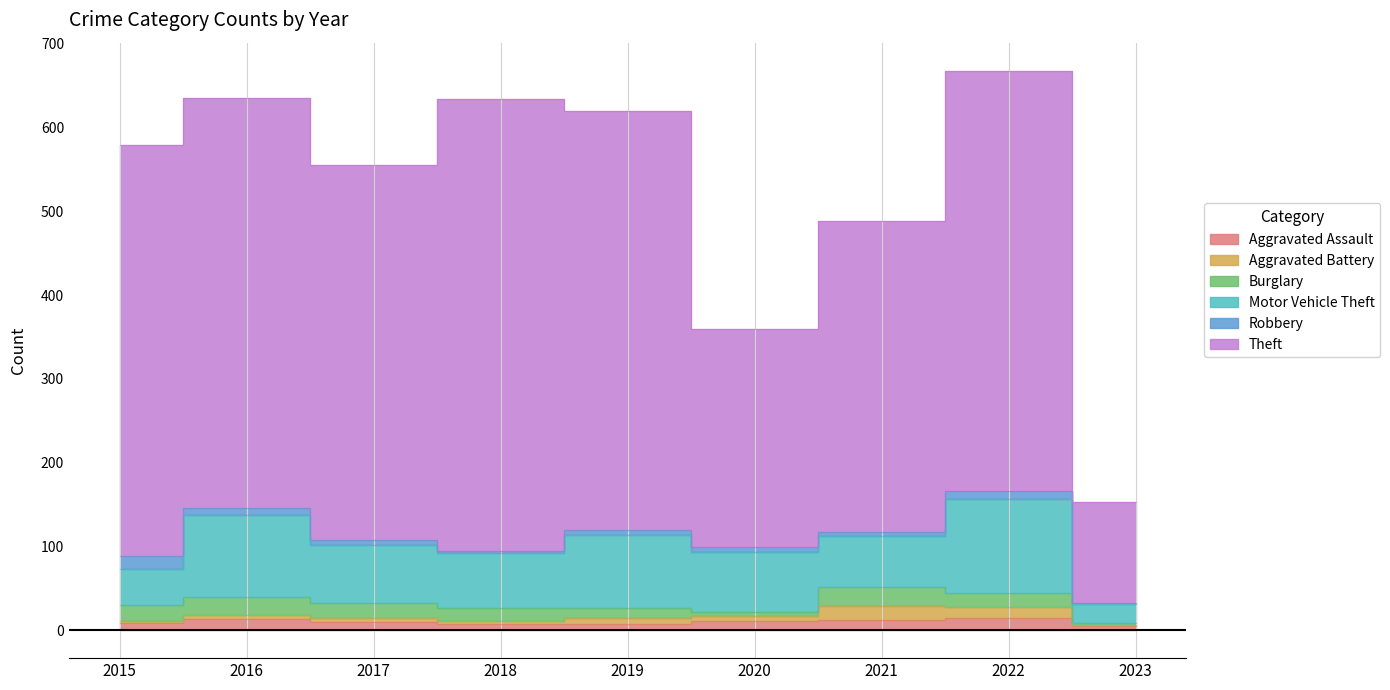

Where is the first local minimum for Aggravated Battery?

2018